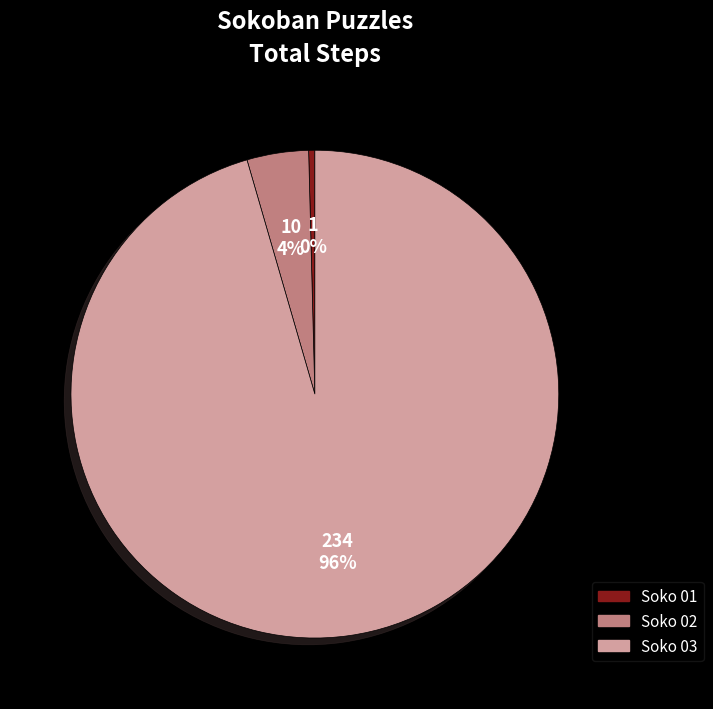

Approximately how many times larger is the value at Soko 02 compared to Soko 01?

10.0